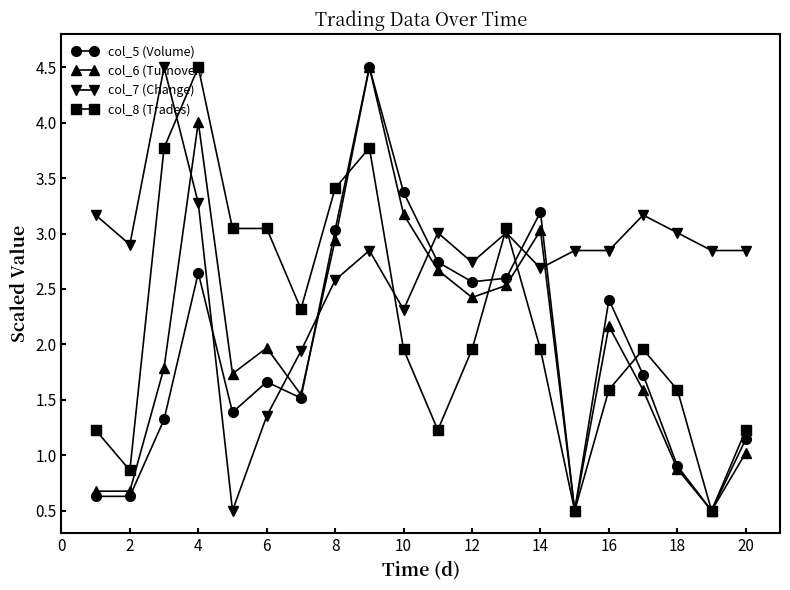

True or false: col_7 (Change) and col_5 (Volume) cross at least once.

True